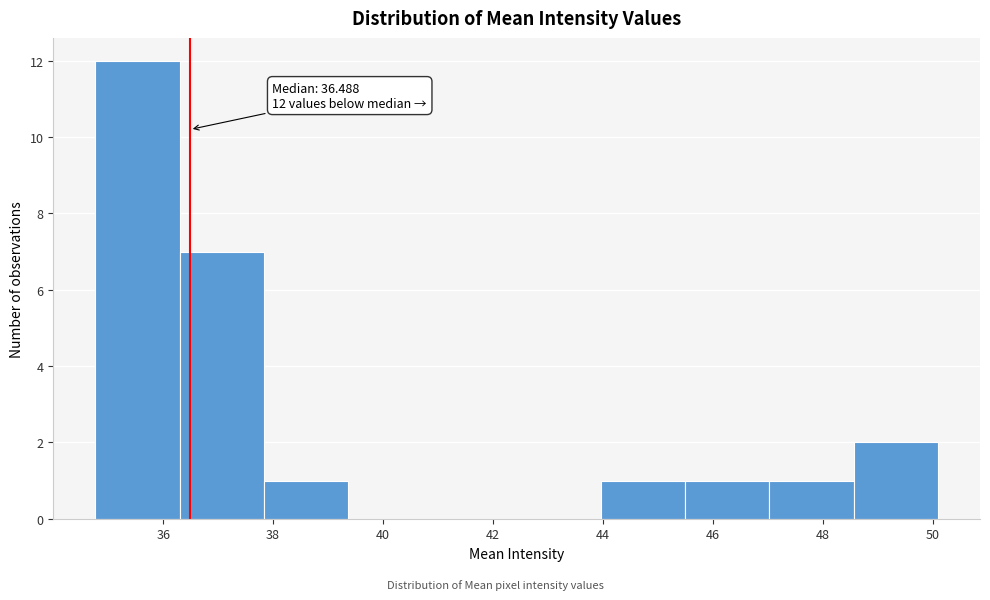

Over which range of the x-axis is the bar tallest?

34.8 to 36.4